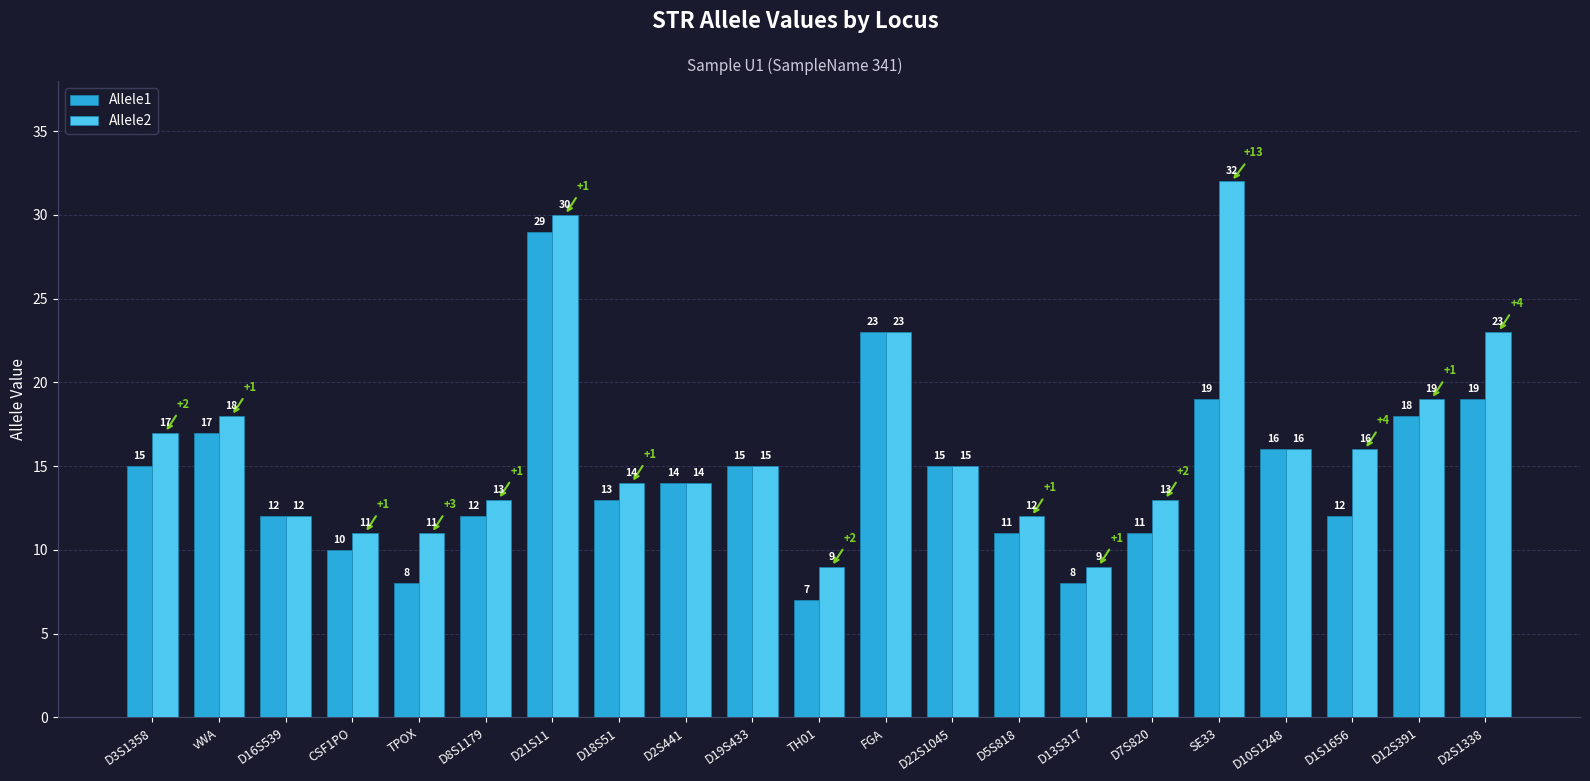

What is the approximate value of Allele2 at D19S433?

15